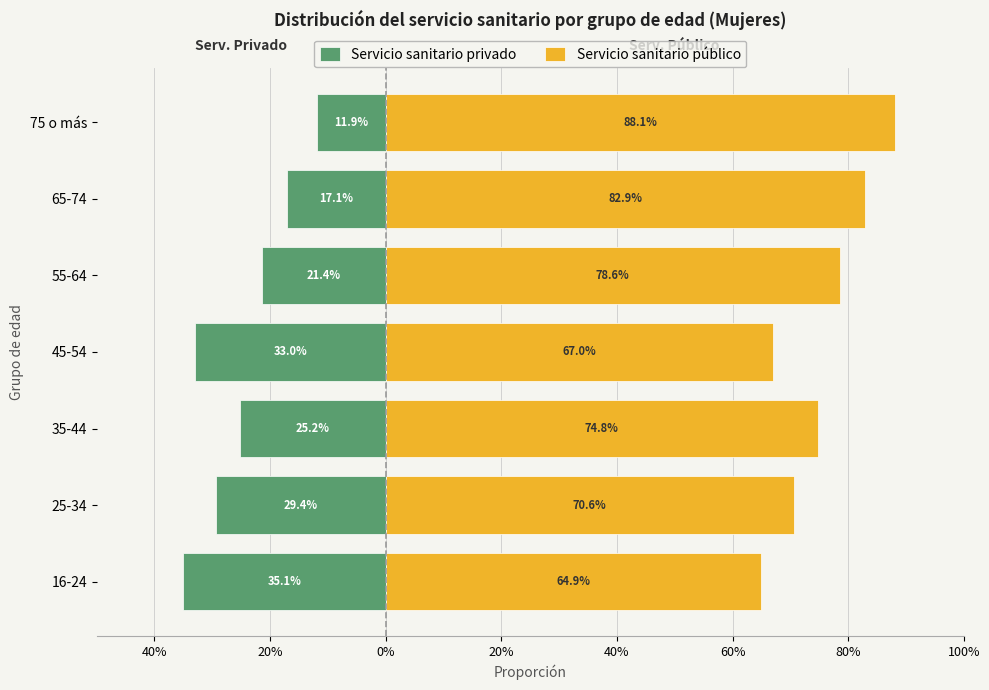

Reading left to right, extract all data points from this chart.

Servicio sanitario privado: -35.1	-29.4	-25.2	-33.0	-21.4	-17.1	-11.9
Servicio sanitario público: 64.9	70.6	74.8	67.0	78.6	82.9	88.1